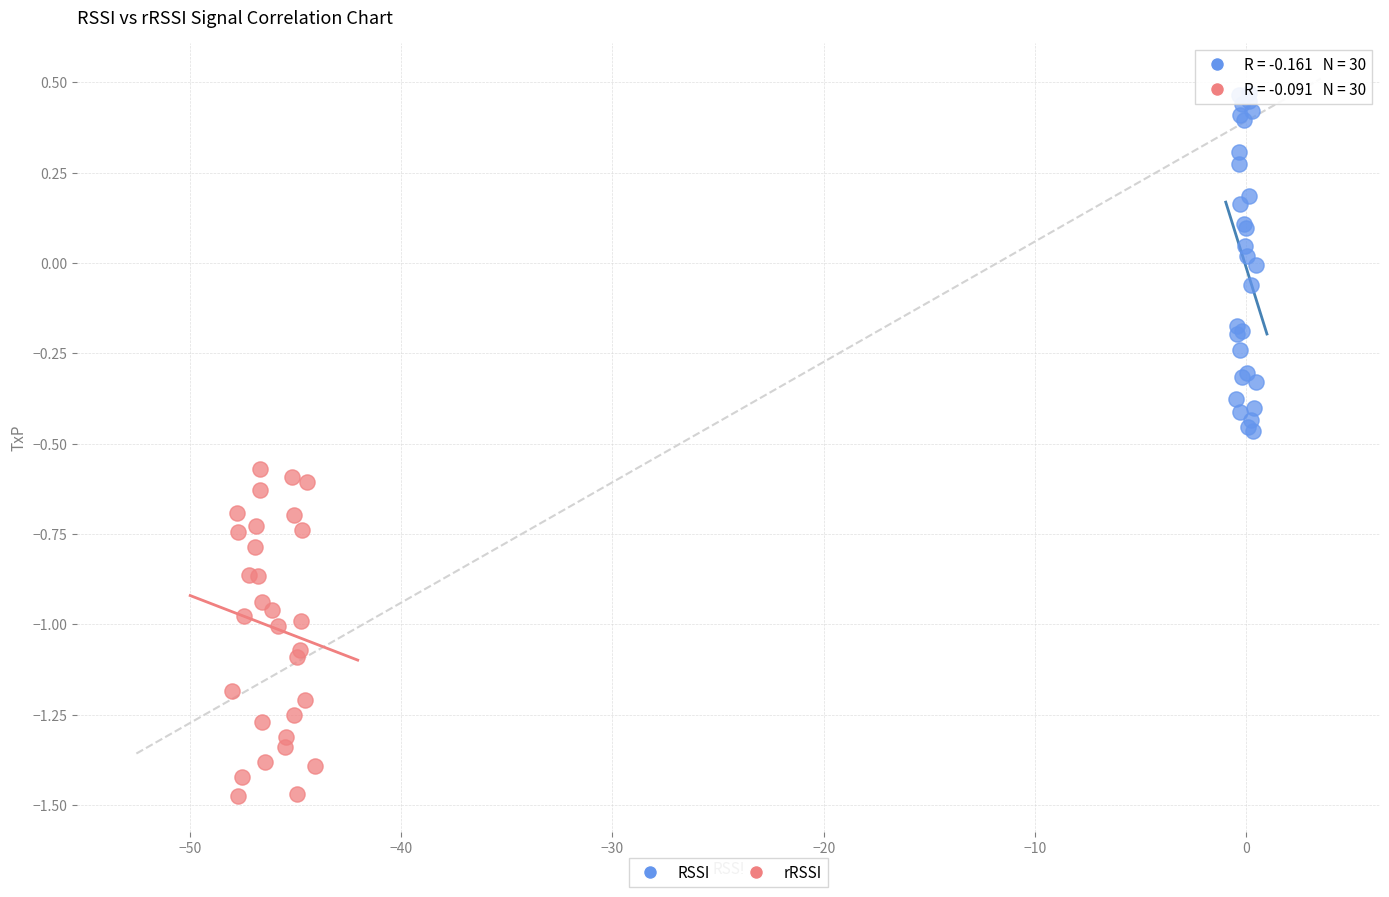

Which series contains the lowest Y value?

rRSSI